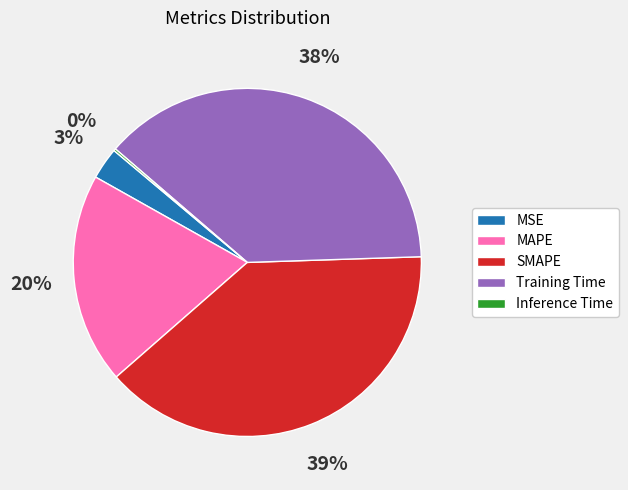

Does Training Time represent more than half of the total?

No